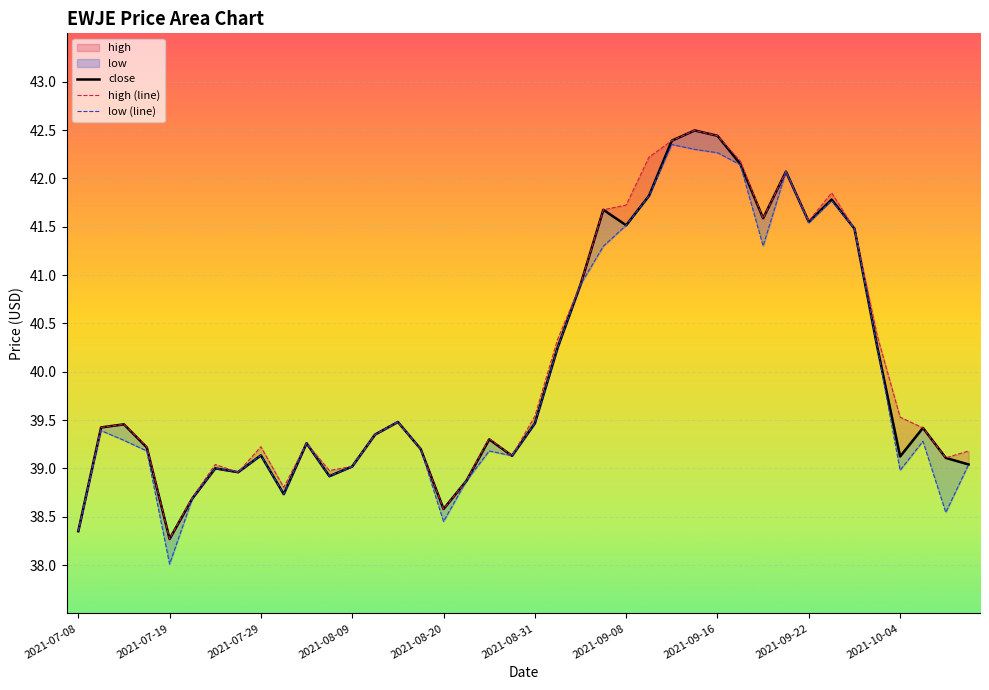

How many lines are shown in the chart?

3